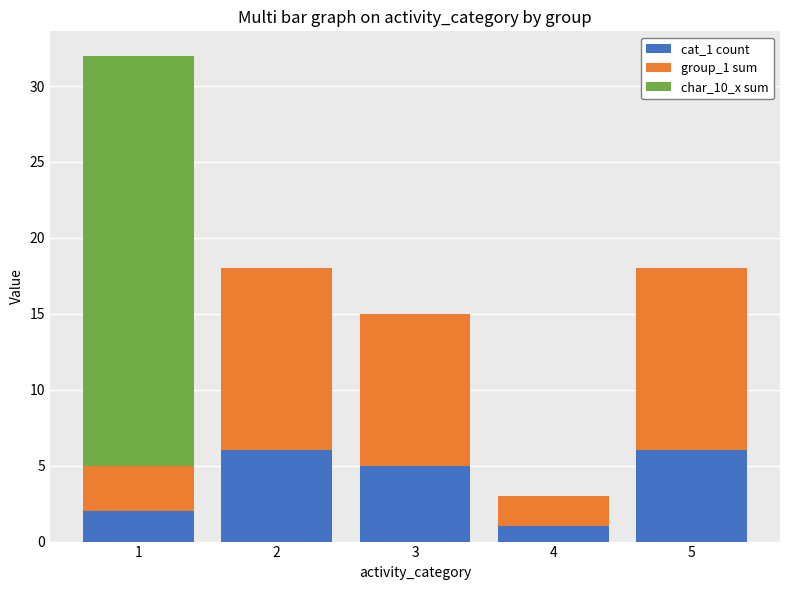

The value of cat_1 count at 4 is 1. True or false?

True